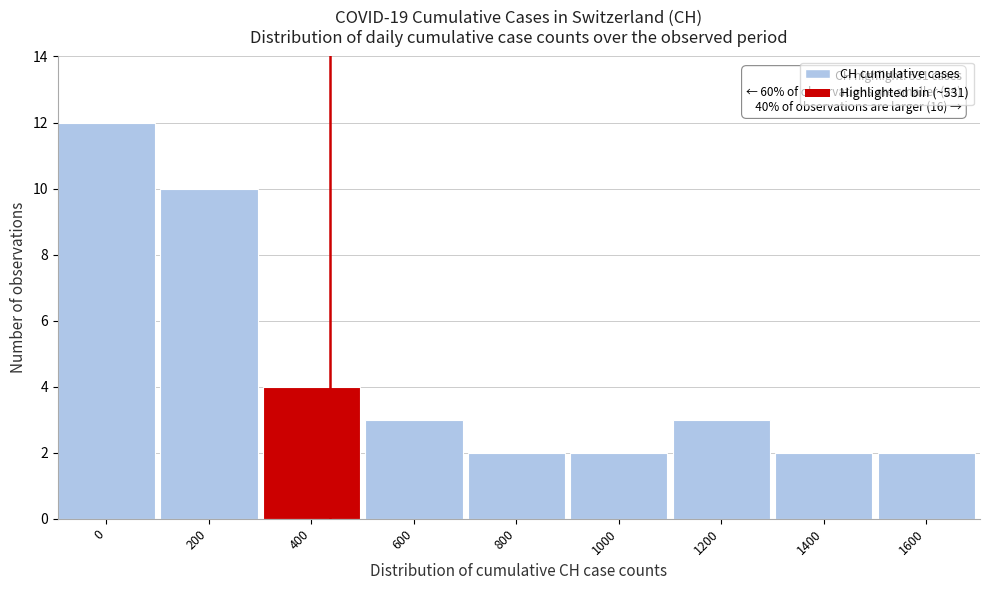

Reading left to right, what are all the values shown in this chart?

12	10	4	3	2	2	3	2	2